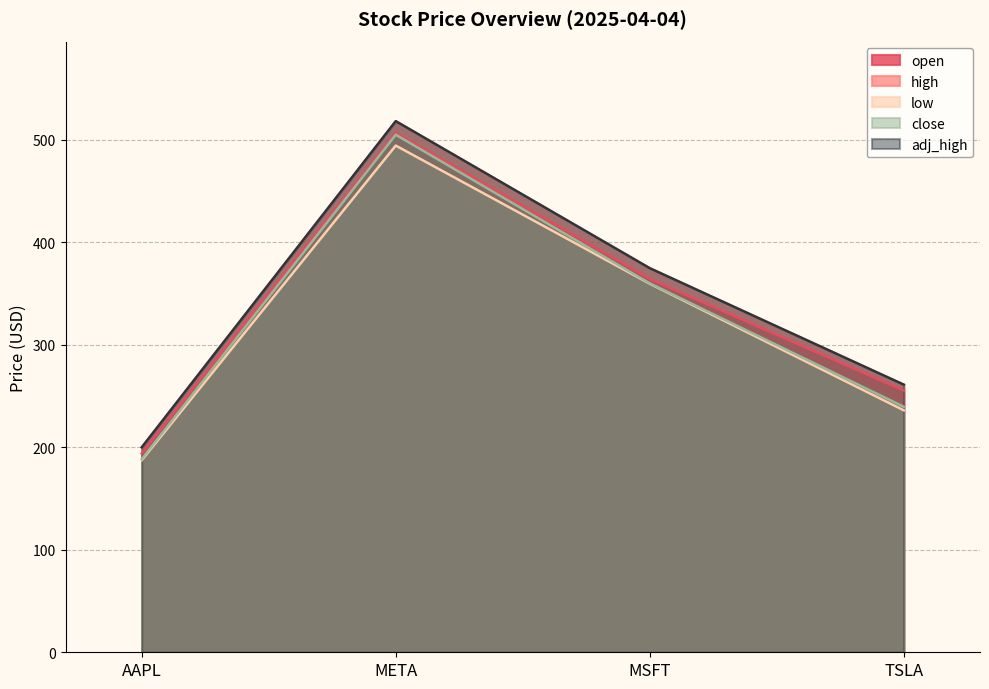

What is the total value across all series at TSLA?

1252.8